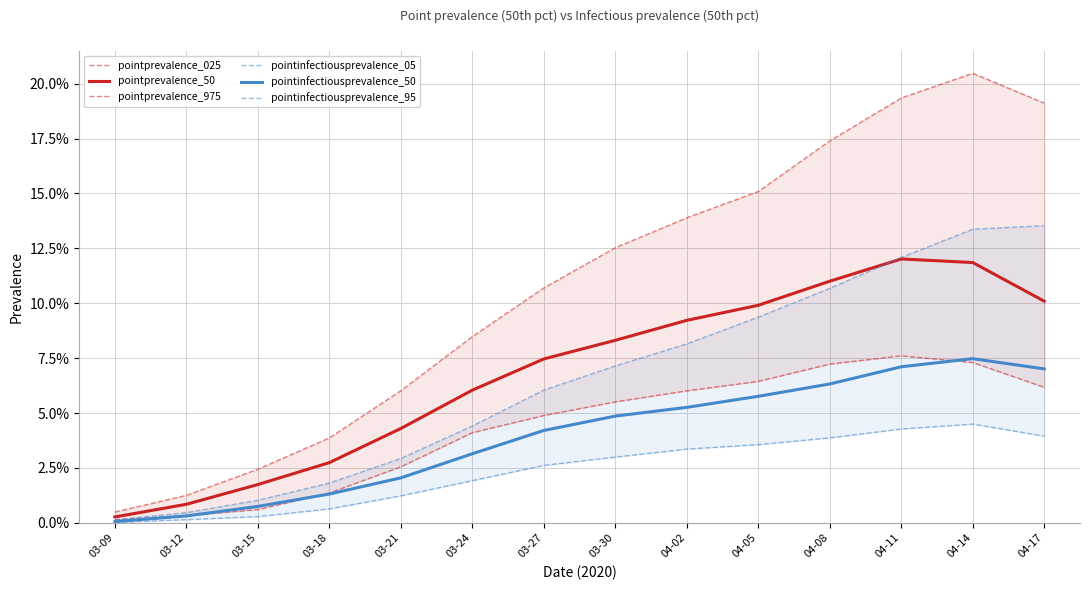

True or false: pointprevalence_975 and pointinfectiousprevalence_95 cross at least once.

False